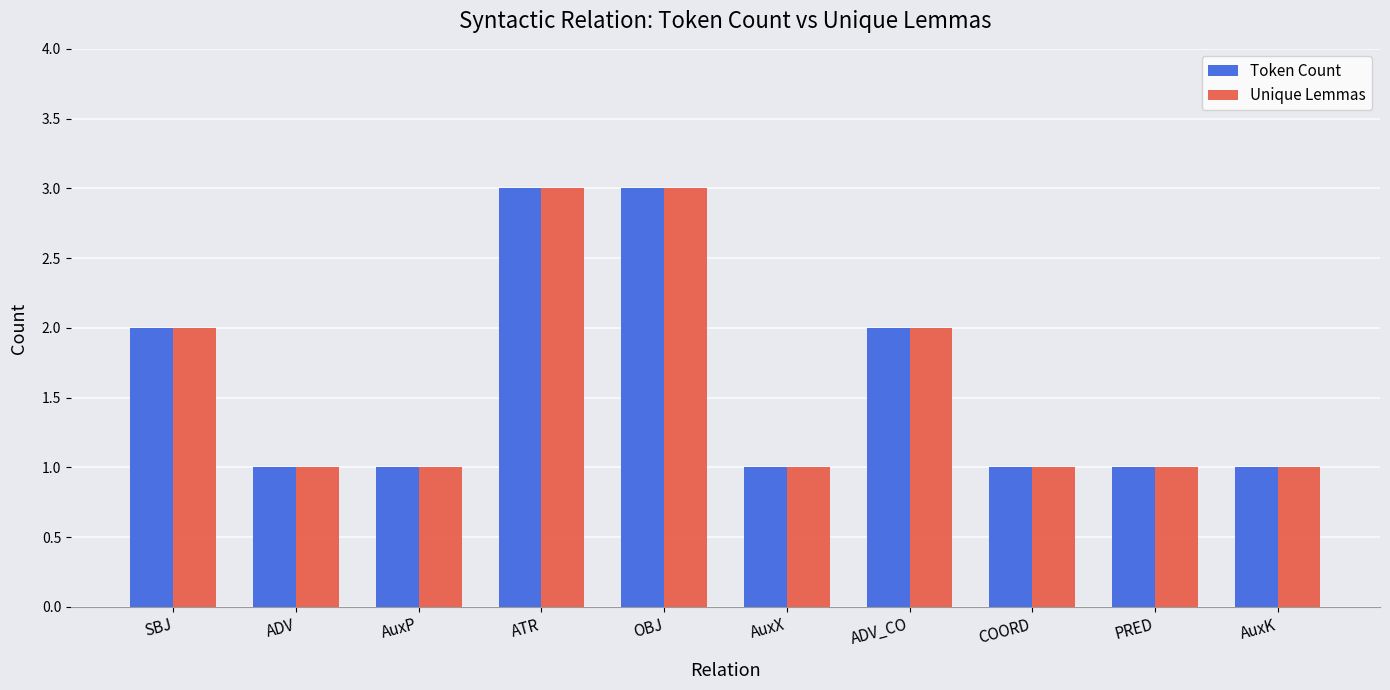

Reading left to right, transcribe all the data shown in this chart.

Token Count: 2	1	1	3	3	1	2	1	1	1
Unique Lemmas: 2	1	1	3	3	1	2	1	1	1